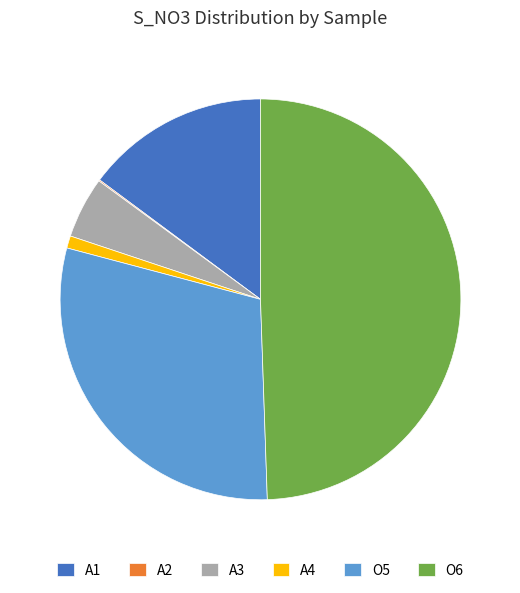

What is the ratio of the value at O5 to the value at A1?

2.0